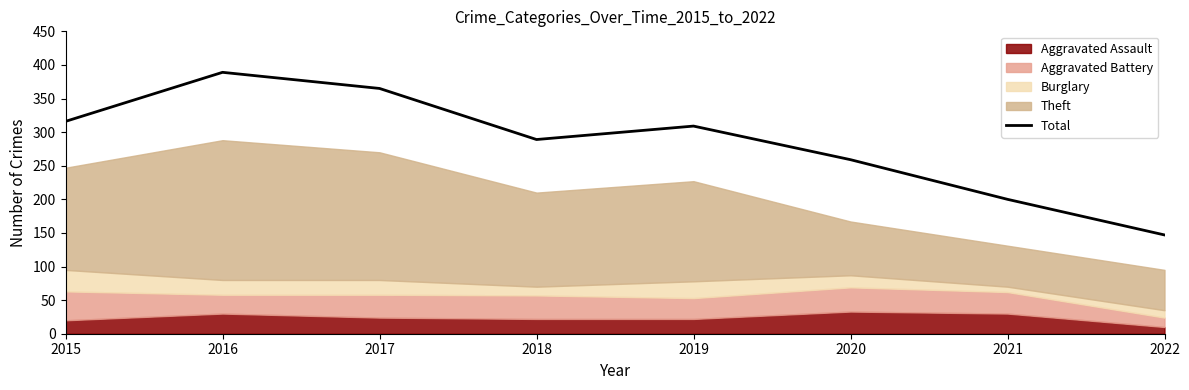

What is the average value?

284